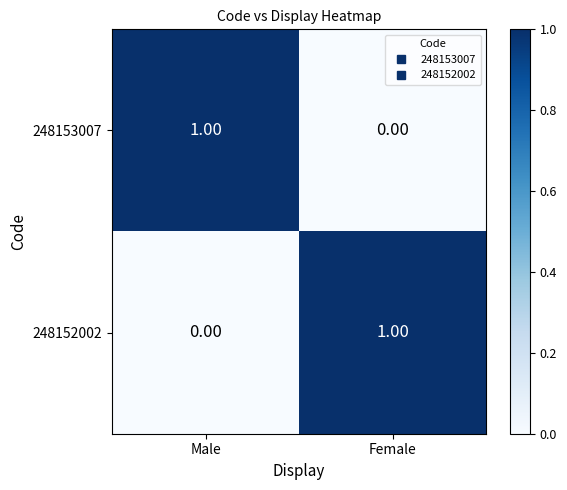

At which label does 248153007 reach its minimum?

Female